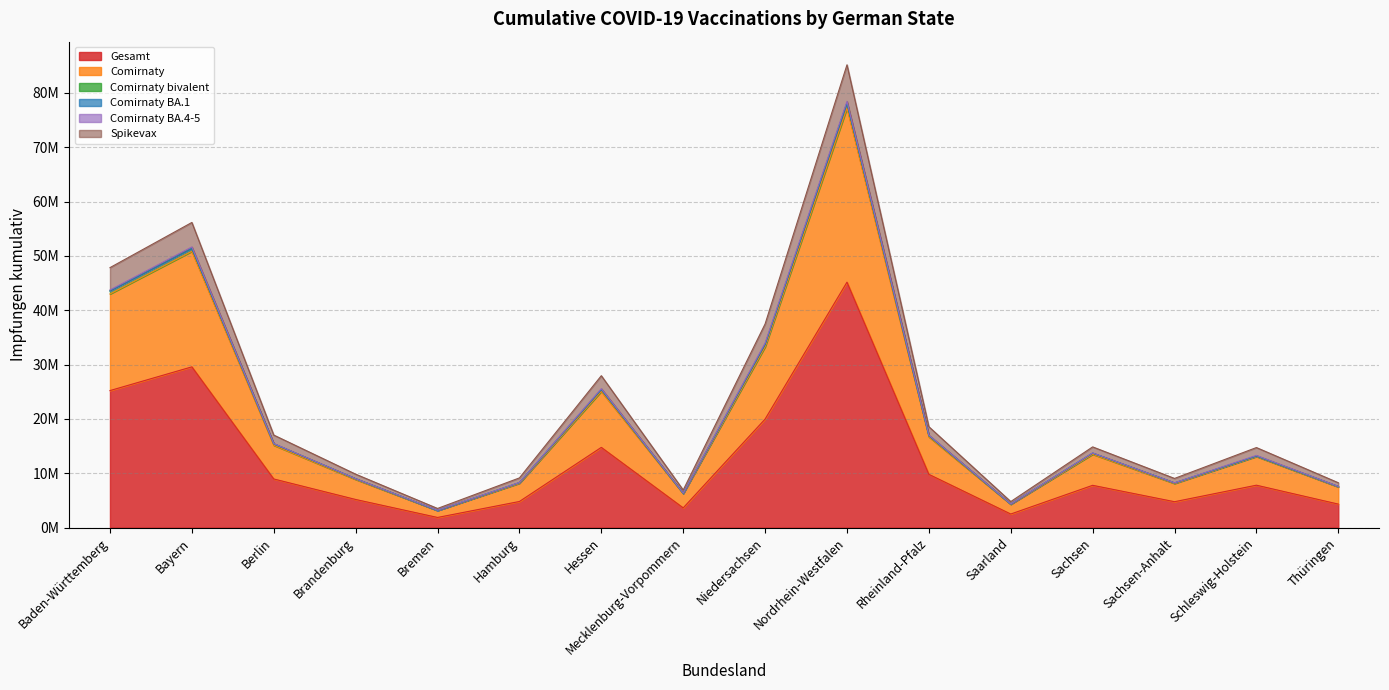

Is it true that Comirnaty equals 15159971 at Berlin?

True